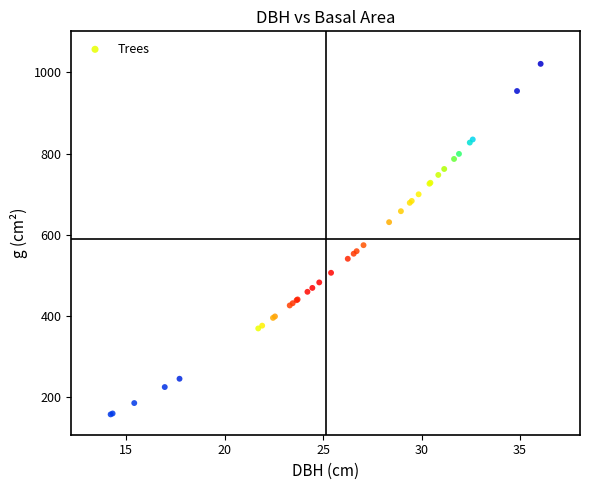

What Y value in the scatter plot is closest to 589?

574.7